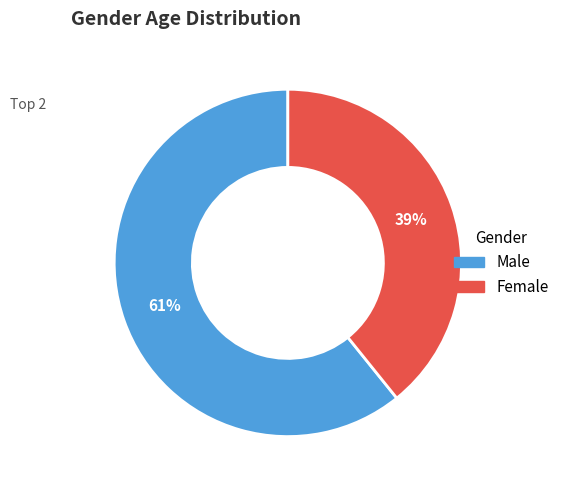

To the nearest percent, what is the difference between the largest and smallest slice percentages?

22%